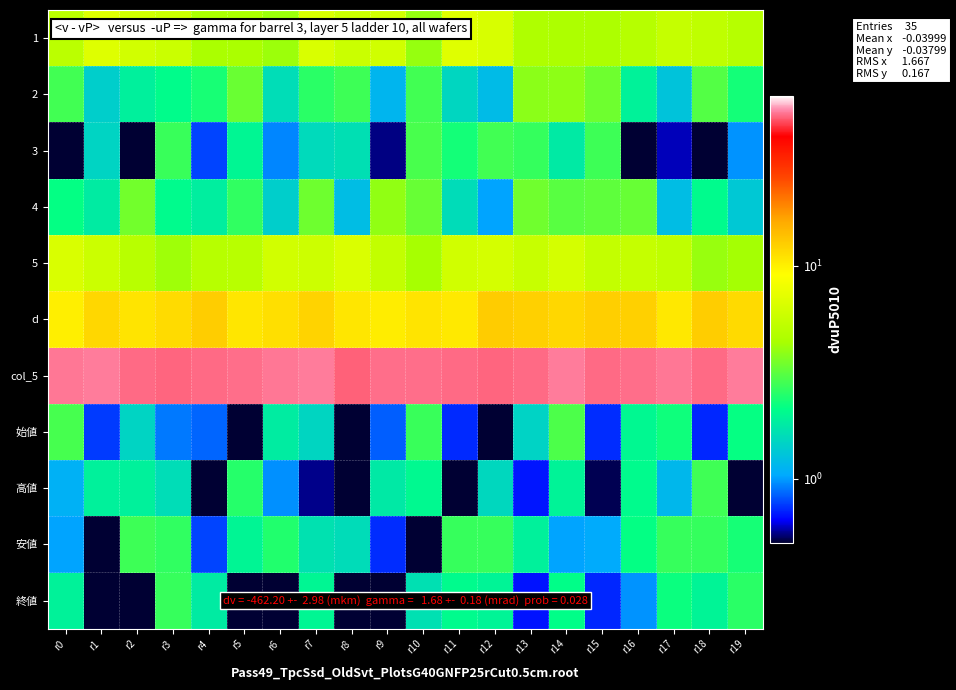

What is the spread (max minus min) of values at r4?

50.4